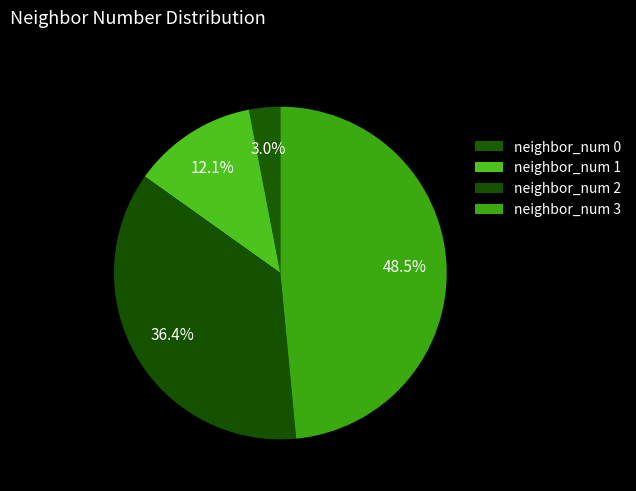

How many slices are in this pie chart?

4